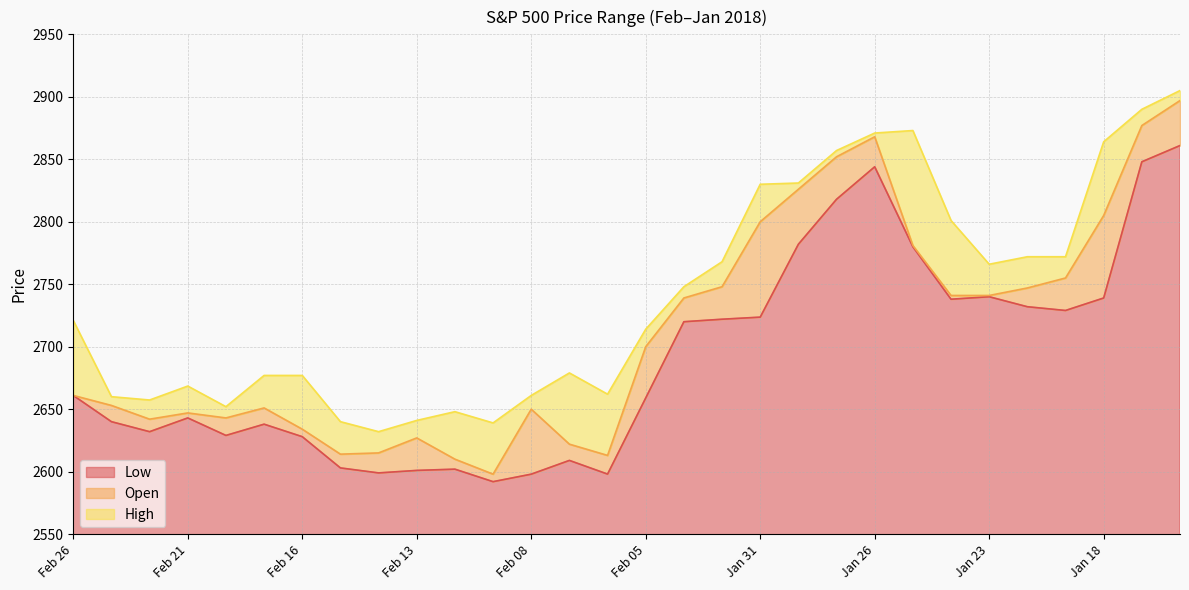

Reading left to right, what are all the values shown in this chart?

Low: 2661.0	2640.0	2632.0	2643.0	2629.0	2638.0	2628.0	2603.0	2599.0	2601.0	2602.0	2592.0	2598.0	2609.0	2598.1	2659.0	2720.0	2722.0	2723.7	2782.0	2818.0	2844.0	2780.0	2738.0	2740.0	2732.0	2729.0	2739.0	2848.0	2861.0
Open: 2661.0	2653.0	2642.0	2647.0	2643.0	2651.0	2634.0	2614.0	2615.0	2627.0	2610.0	2598.0	2650.0	2622.0	2613.0	2700.0	2739.0	2748.0	2800.0	2826.0	2852.0	2868.0	2781.0	2741.0	2741.0	2747.0	2755.0	2805.0	2877.0	2897.0
High: 2721.0	2660.0	2657.3	2668.5	2652.0	2677.0	2677.0	2640.0	2632.0	2641.0	2648.0	2639.0	2661.0	2679.0	2662.0	2714.0	2748.0	2768.0	2830.0	2831.0	2857.0	2871.0	2873.0	2801.0	2766.0	2772.0	2772.0	2864.0	2890.0	2905.0